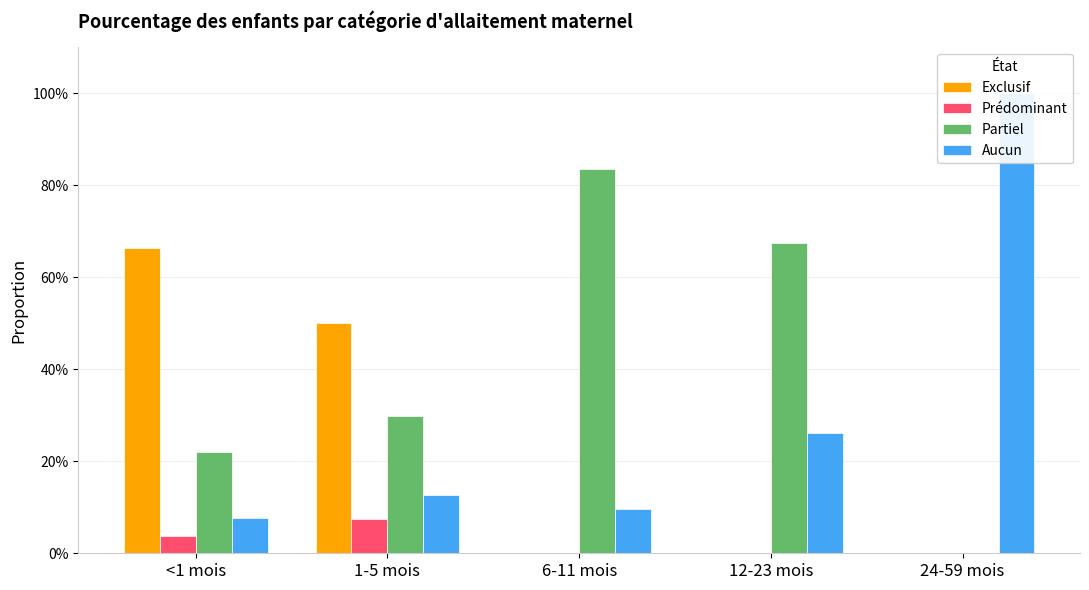

At how many categories does at least one series exceed 0?

5